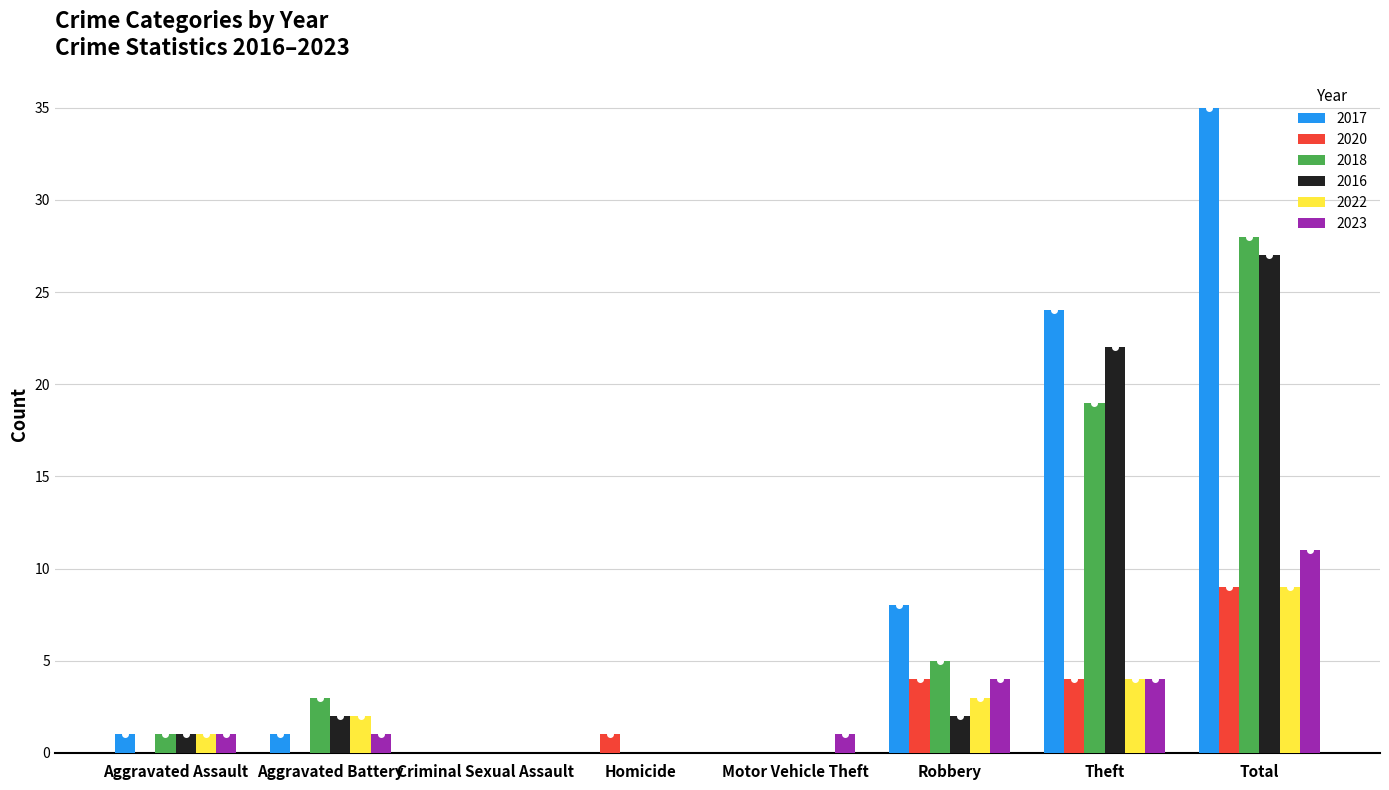

Are the bars grouped side by side (vs. stacked)?

Yes